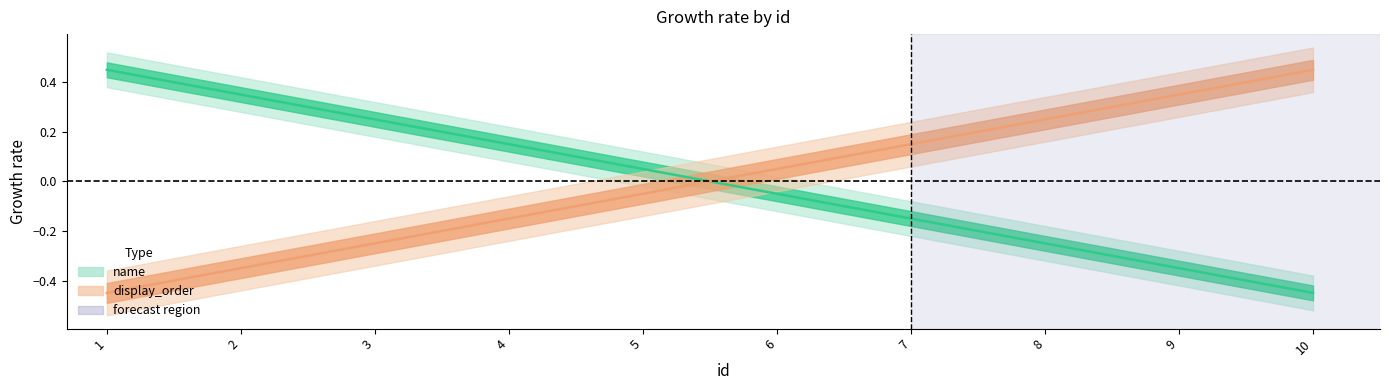

True or false: display_order has a value of 0.5 at 10.

True